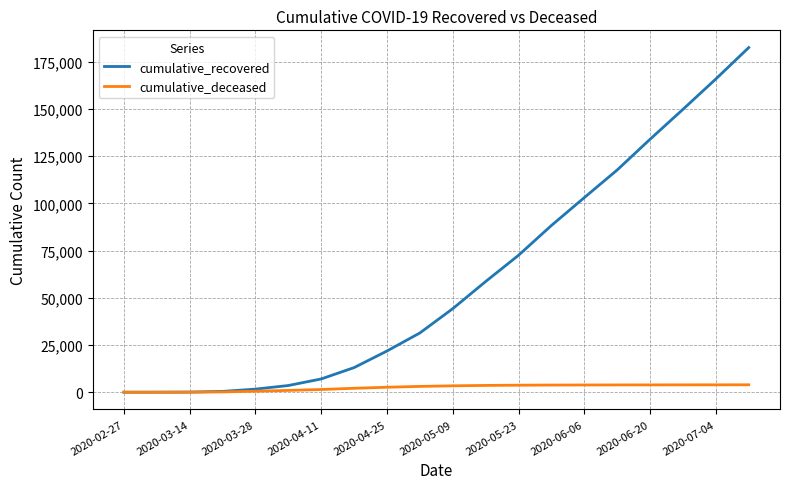

List the series in order of their peak value, lowest first.

cumulative_deceased, cumulative_recovered